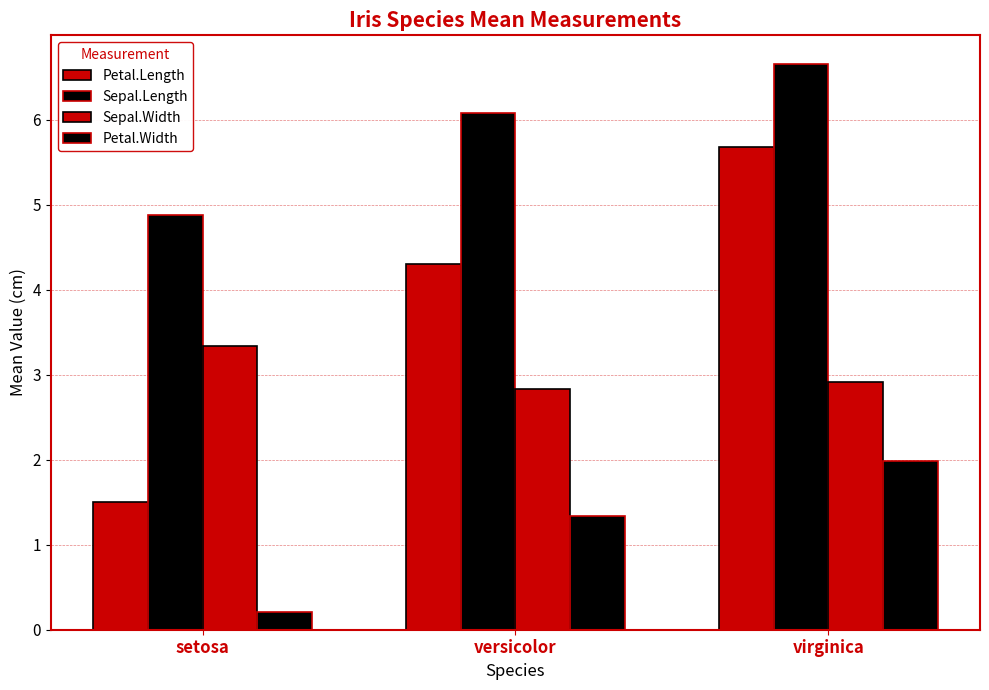

Reading right to left, extract all data points from this chart.

Petal.Length: virginica=5.7	versicolor=4.3	setosa=1.5
Sepal.Length: virginica=6.7	versicolor=6.1	setosa=4.9
Sepal.Width: virginica=2.9	versicolor=2.8	setosa=3.3
Petal.Width: virginica=2.0	versicolor=1.3	setosa=0.2